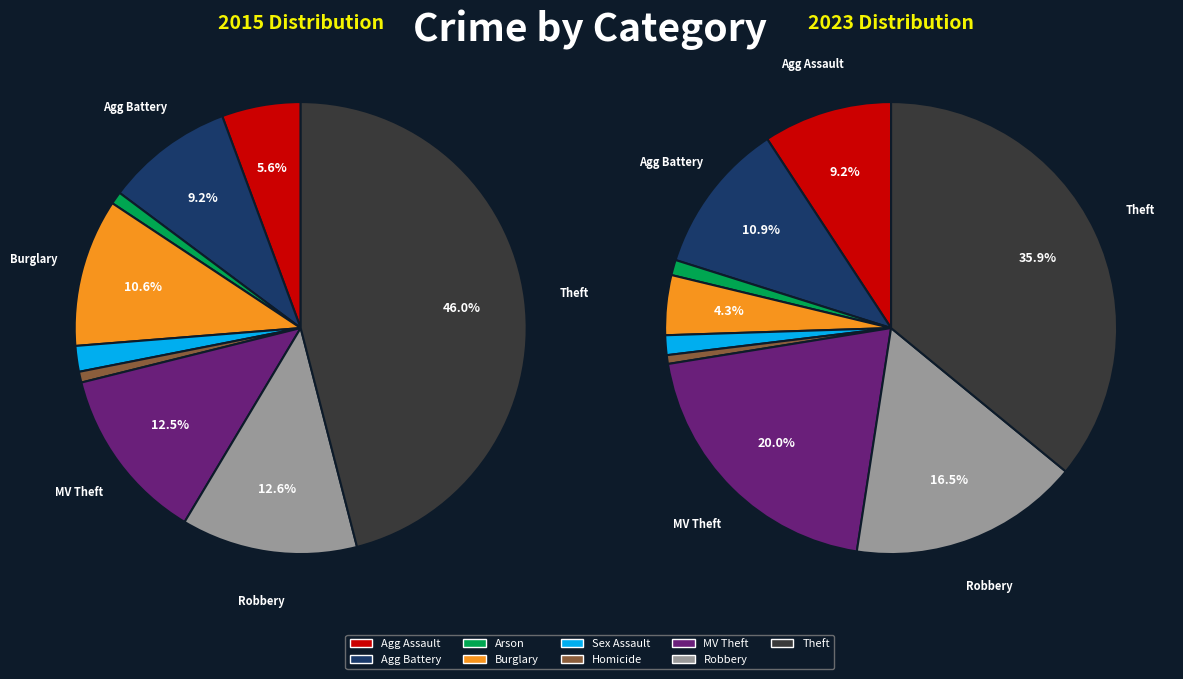

To the nearest percent, what is the combined percentage of 7 and 6?

37%